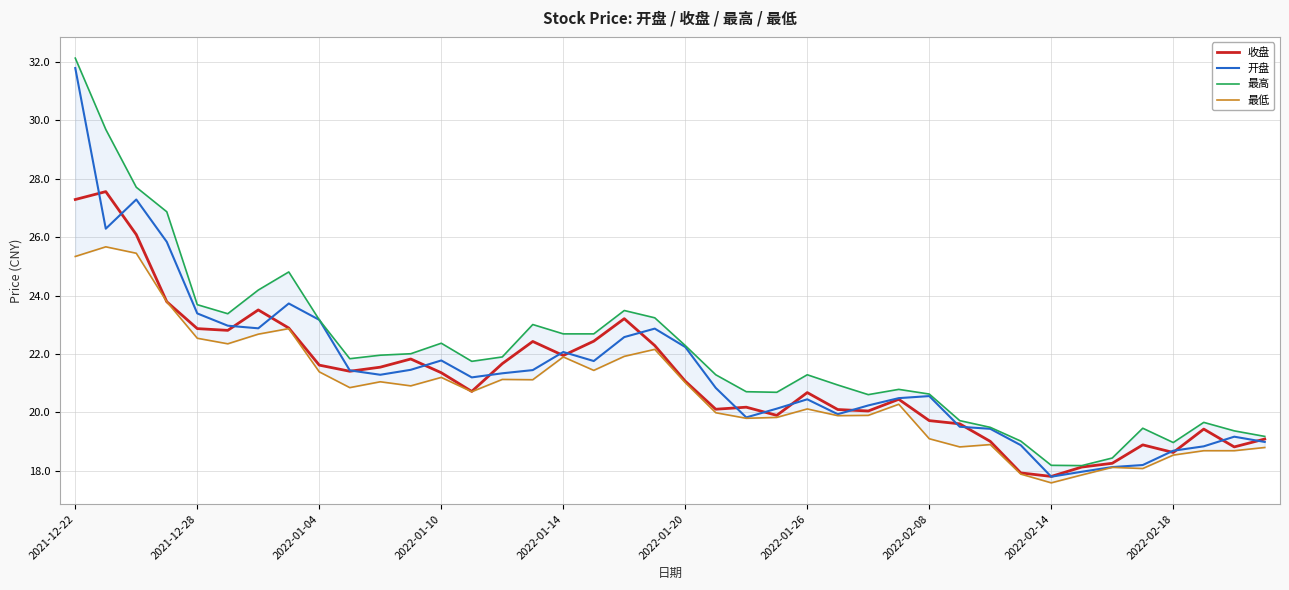

Is it true that 收盘 equals 29.1 at 2022-01-26?

False